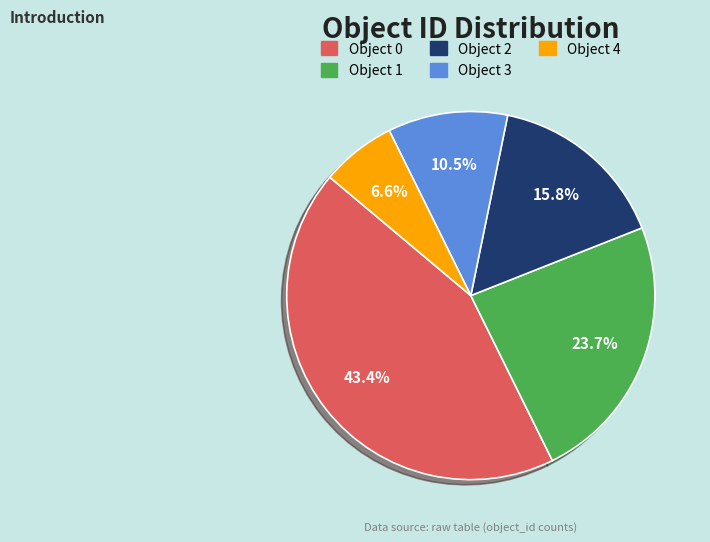

Is Object 4 the majority of the pie?

No